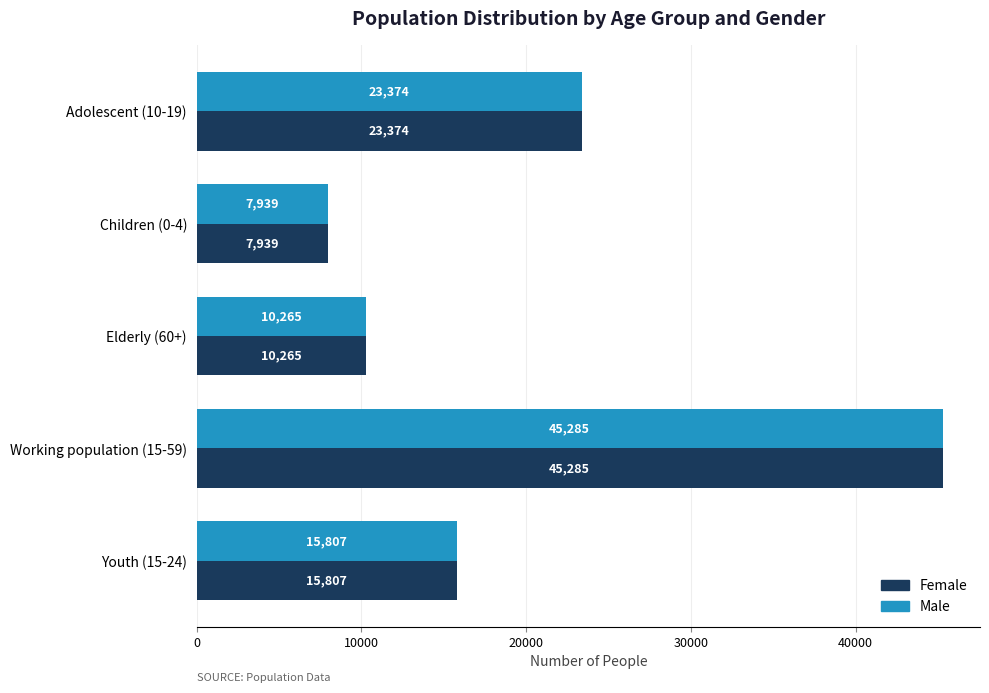

At which category is the sum across all series the highest?

Working population (15-59)